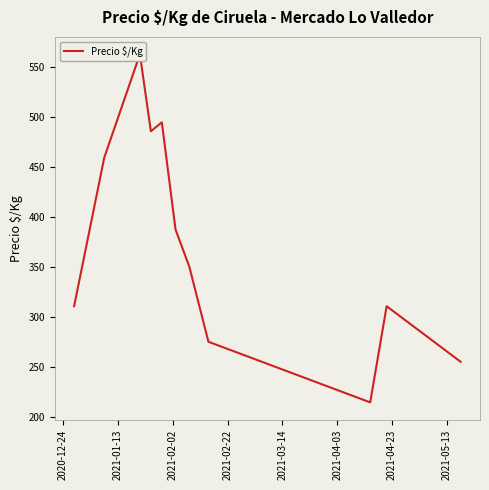

What is the sum of all values?

4108.3